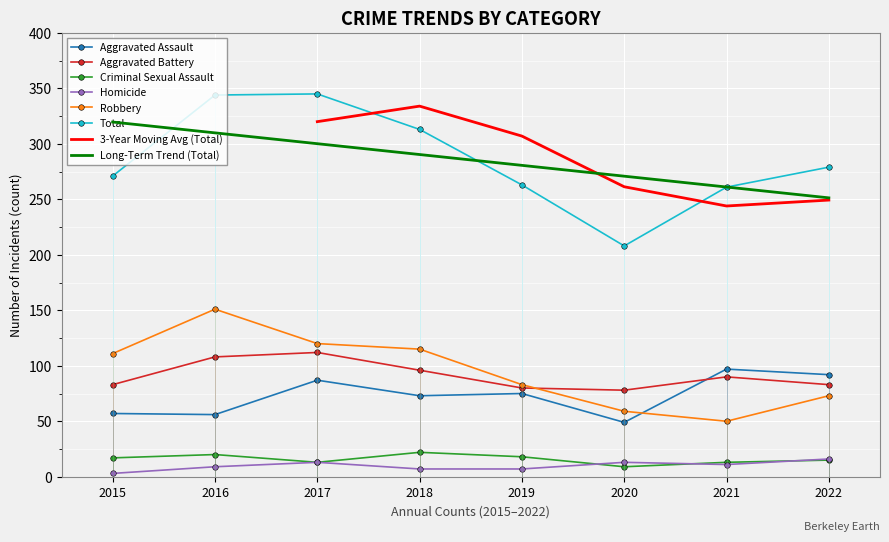

Is it true that Aggravated Battery equals 27 at 2018?

False